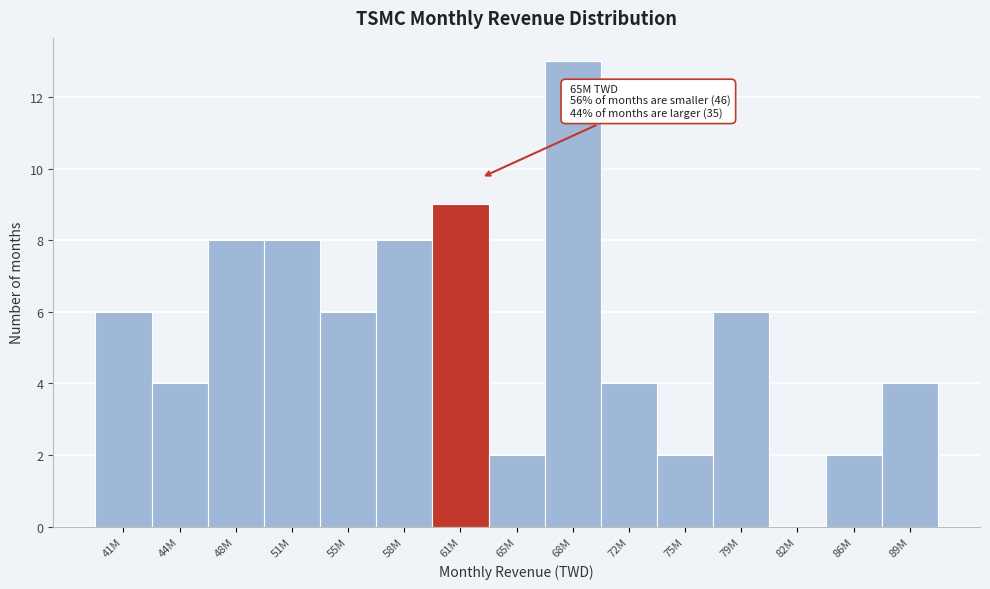

Reading right to left, extract all data points from this chart.

89M=4	86M=2	82M=0	79M=6	75M=2	72M=4	68M=13	65M=2	61M=9	58M=8	55M=6	51M=8	48M=8	44M=4	41M=6